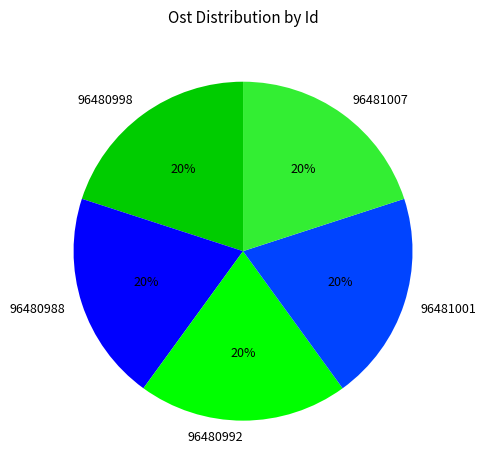

Count the number of slices in the pie.

5